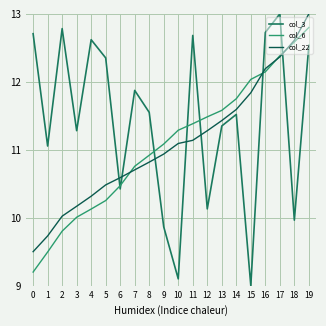

True or false: col_22 has a value of 10.3 at 4.

True